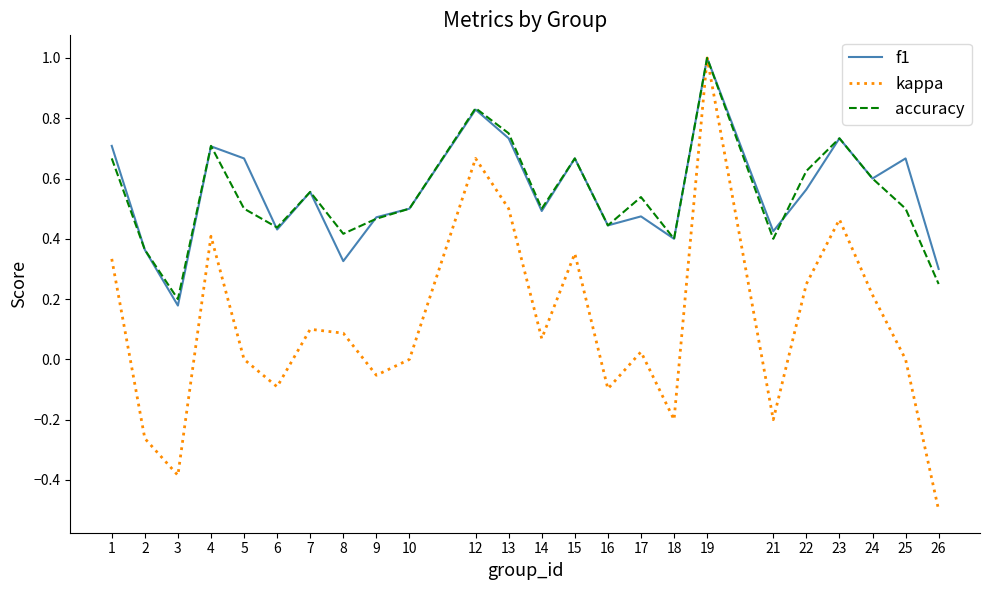

What is the smallest value displayed?

-0.5